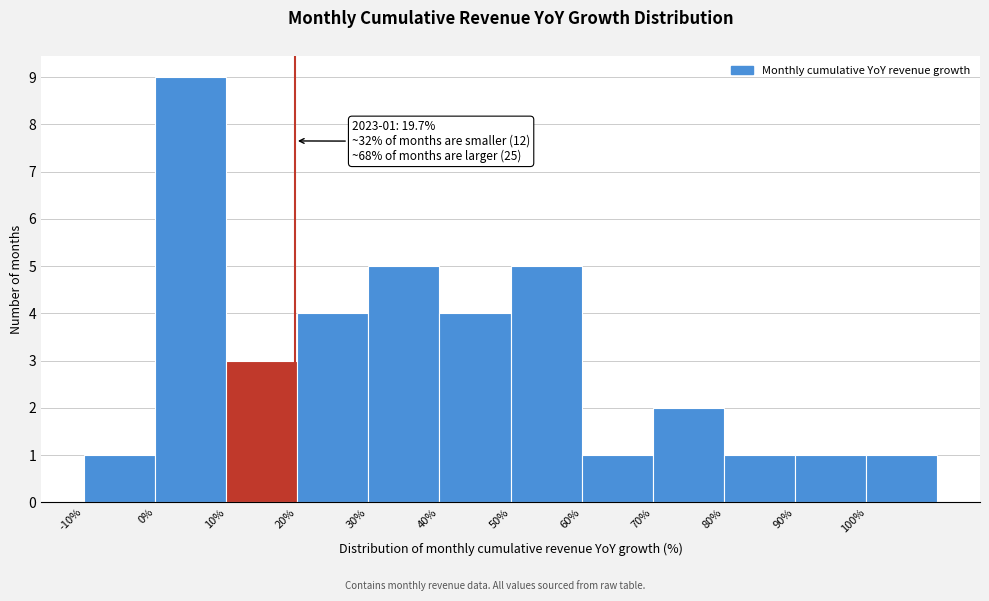

Over which range of the x-axis is the bar tallest?

0 to 10